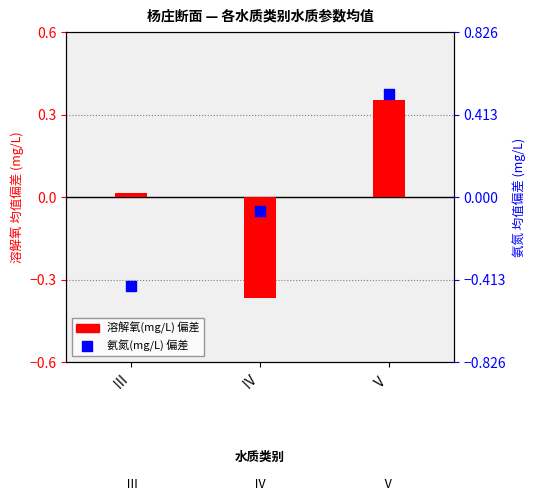

At how many categories does at least one series exceed 0?

2